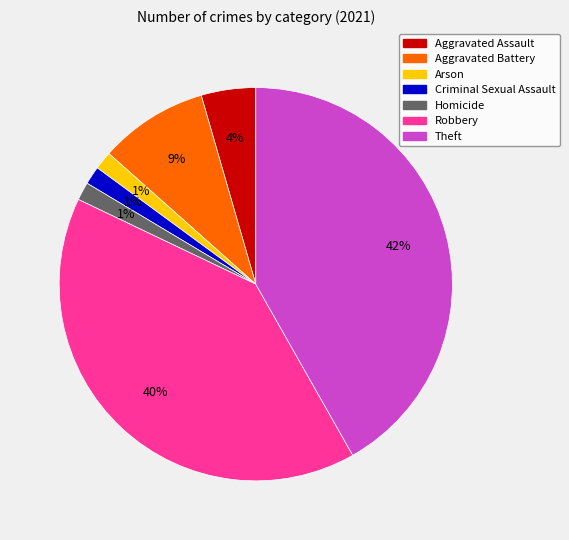

To the nearest percent, what portion does Aggravated Battery represent?

9%